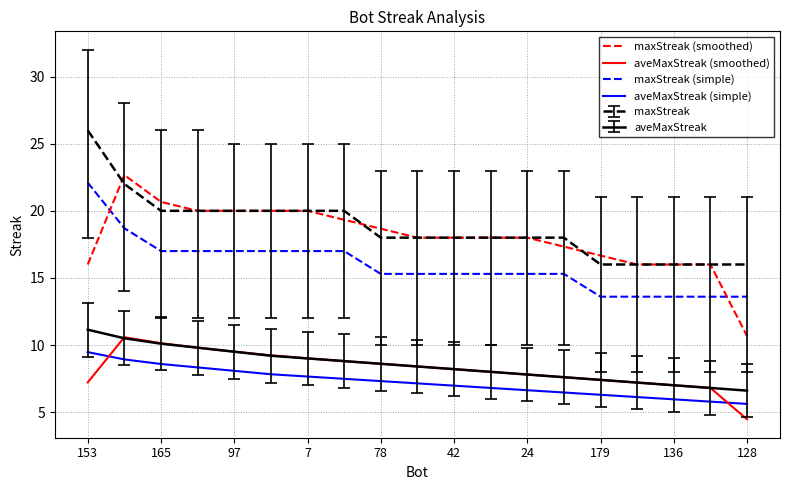

True or false: maxStreak and aveMaxStreak cross at least once.

False